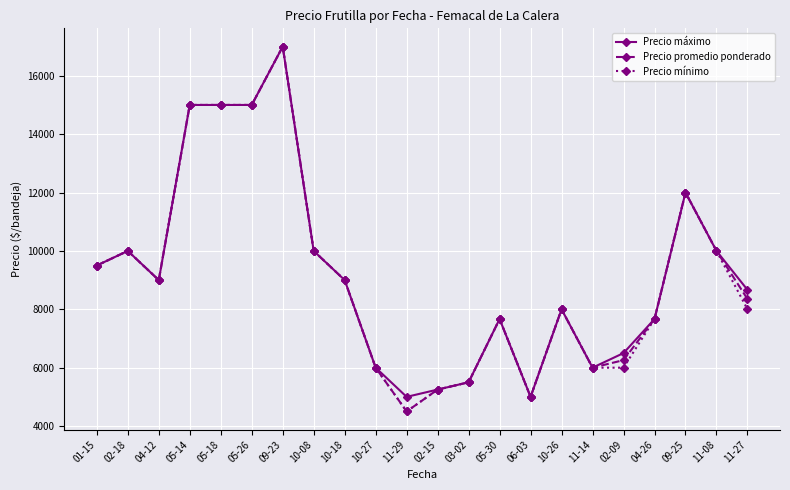

What is the average value of the Precio máximo series?

9215.9